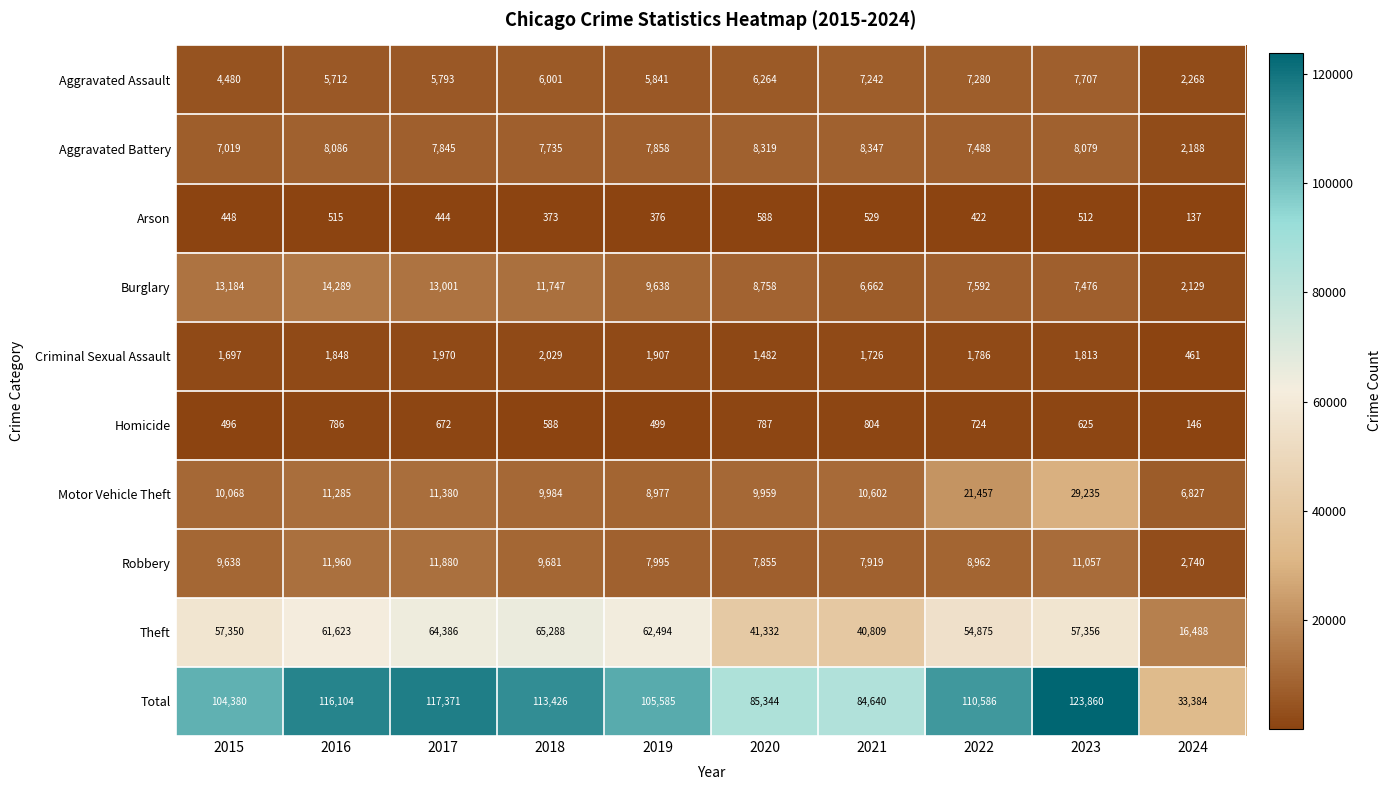

Rank the series by their maximum value, from lowest to highest.

Arson, Homicide, Criminal Sexual Assault, Aggravated Assault, Aggravated Battery, Robbery, Burglary, Motor Vehicle Theft, Theft, Total